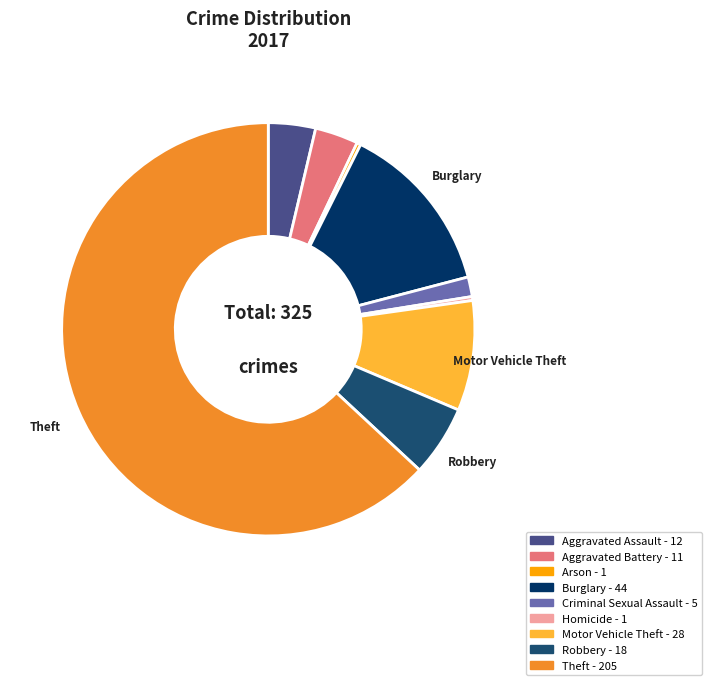

Does Burglary account for over 50% of the chart?

No